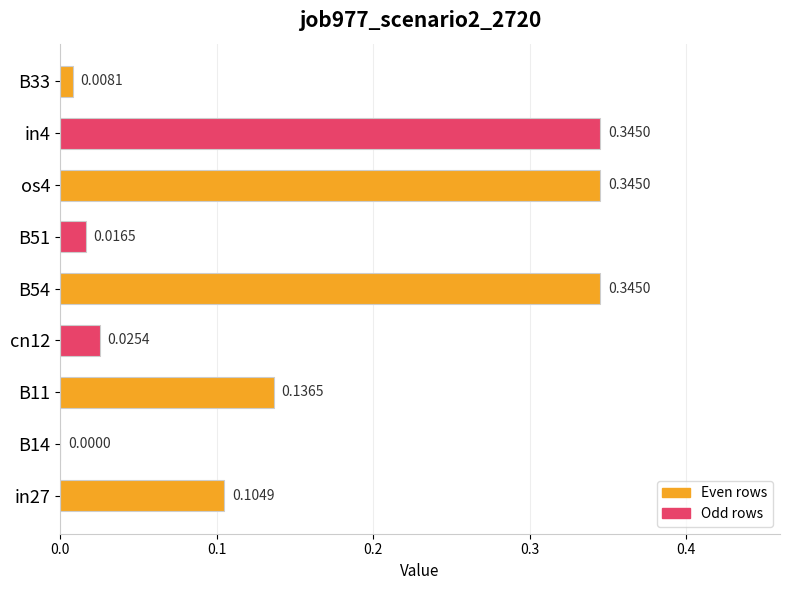

What is the sum of the values at cn12 and in4?

0.4